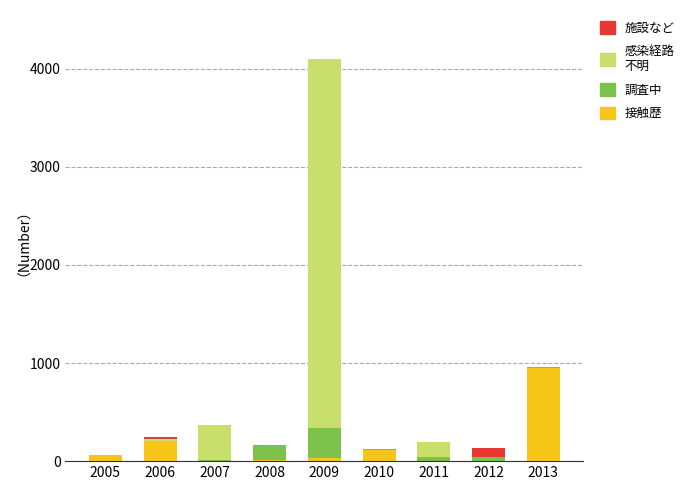

How many distinct data groups are displayed?

4